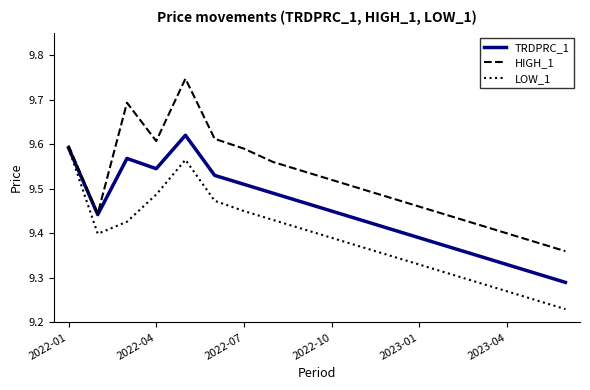

What are all the series names shown in the legend?

TRDPRC_1, HIGH_1, LOW_1